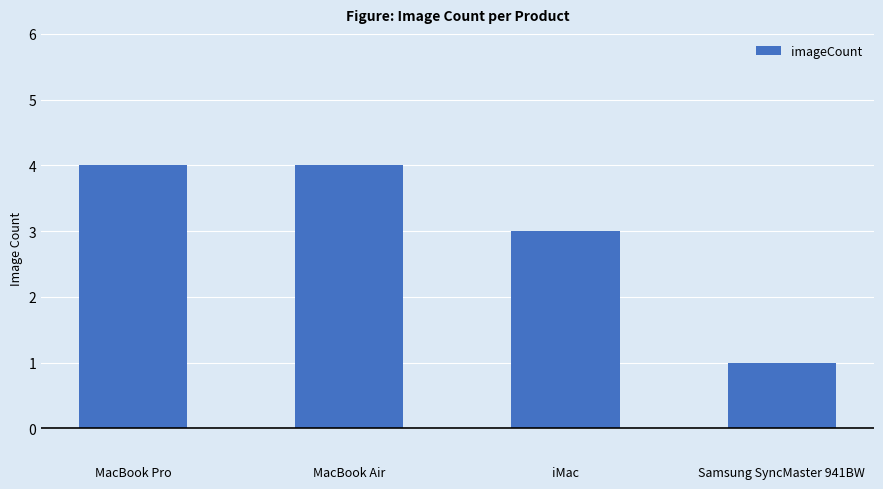

How many data points are less than 4?

2